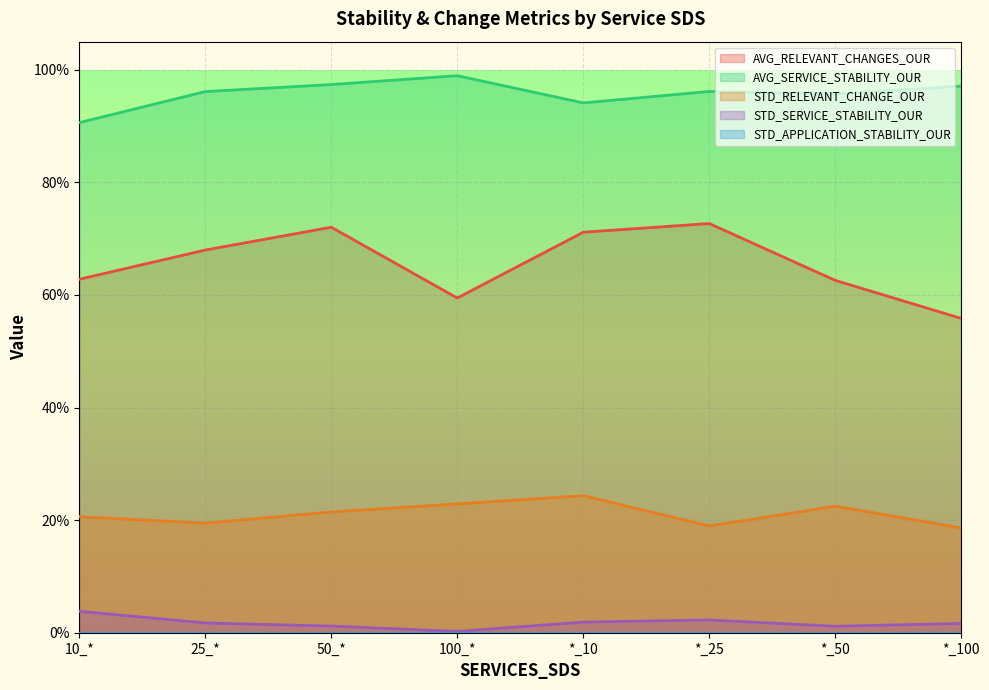

Which series has the largest range (max minus min)?

AVG_RELEVANT_CHANGES_OUR